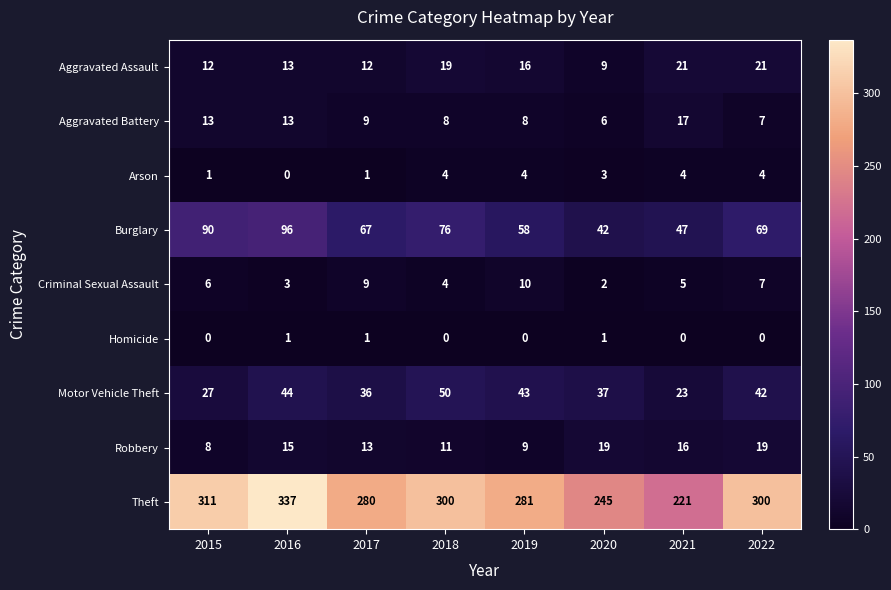

Which series has the largest total across all categories?

Theft